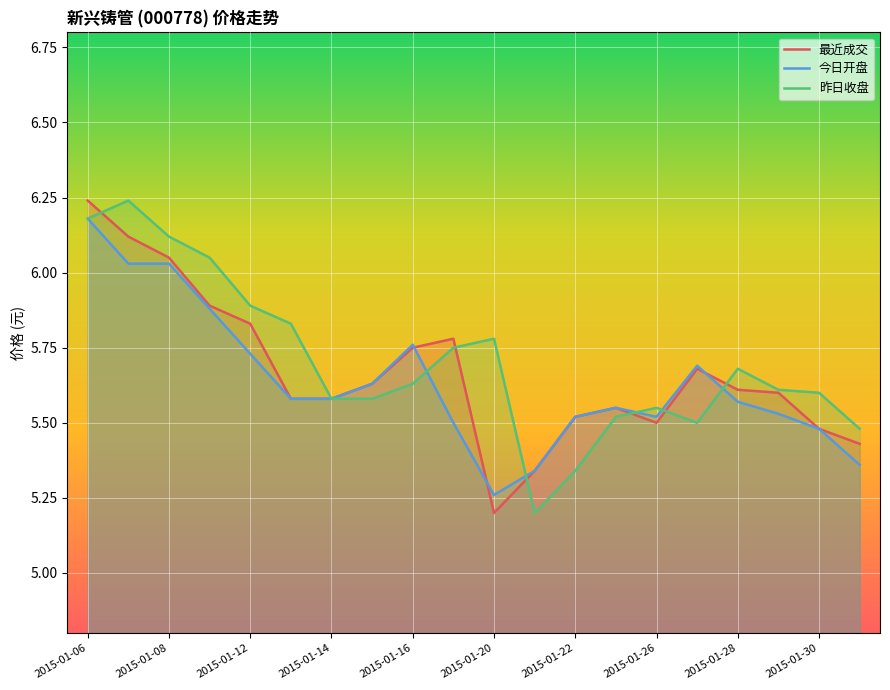

What is the difference between the maximum and minimum values in the 今日开盘 series?

0.9